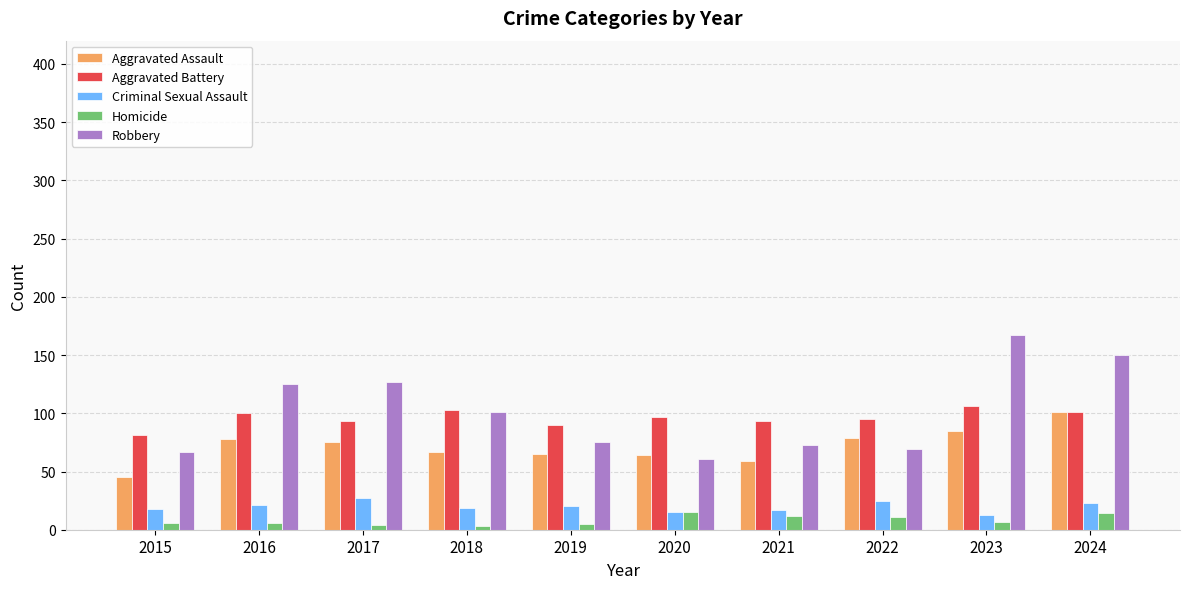

True or false: Homicide has a value of 14 at 2024.

True